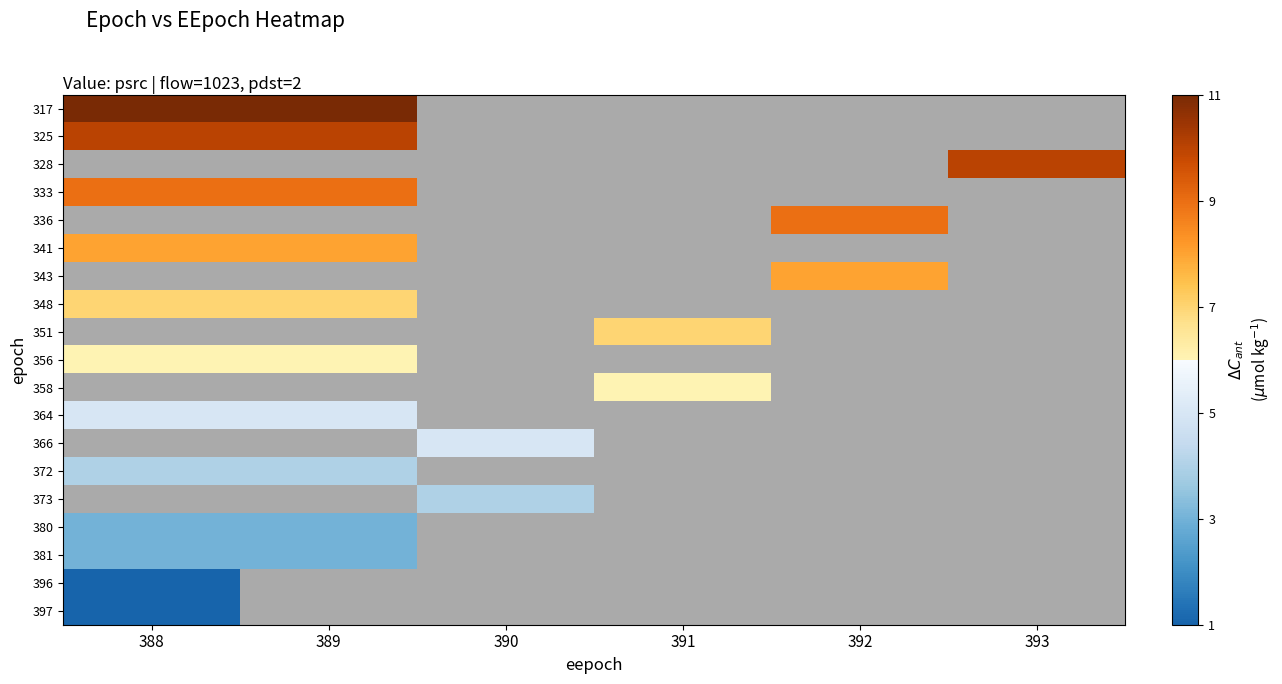

How many positive values does the 356 series have?

2